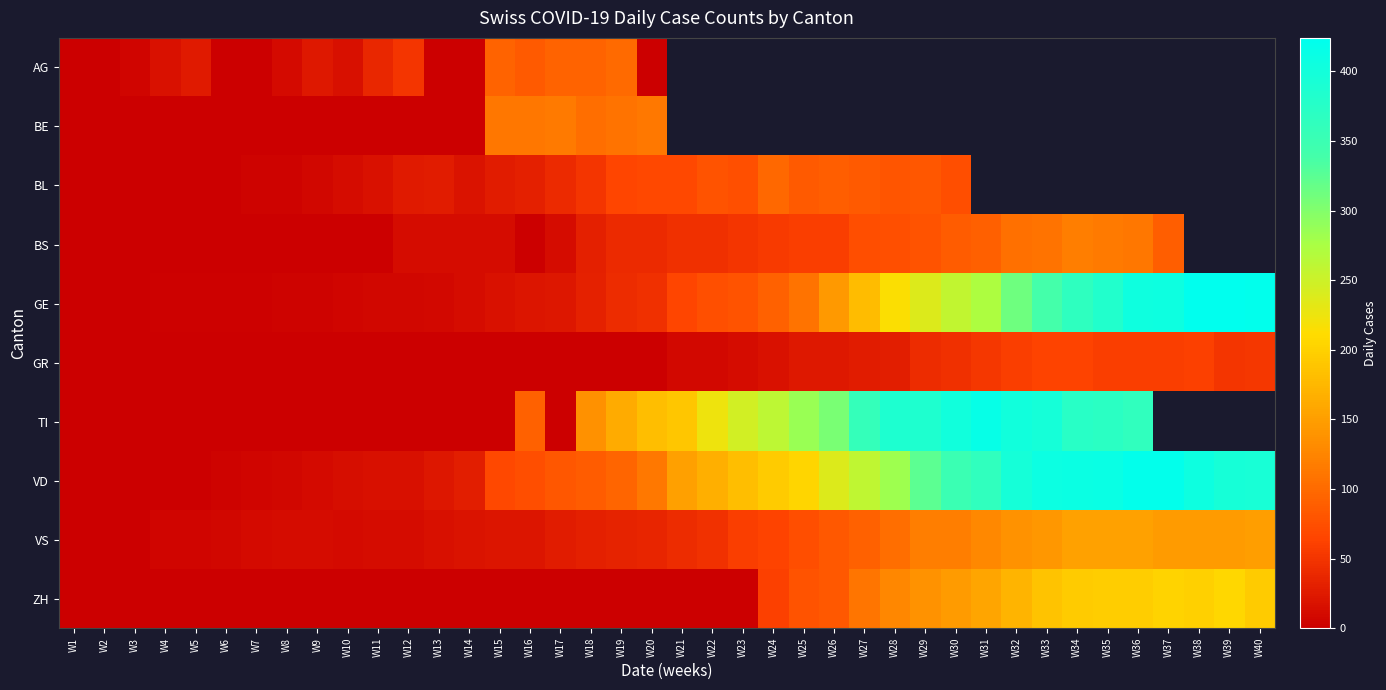

Rank the series by their maximum value, from highest to lowest.

GE, VD, TI, ZH, VS, BS, BE, AG, BL, GR